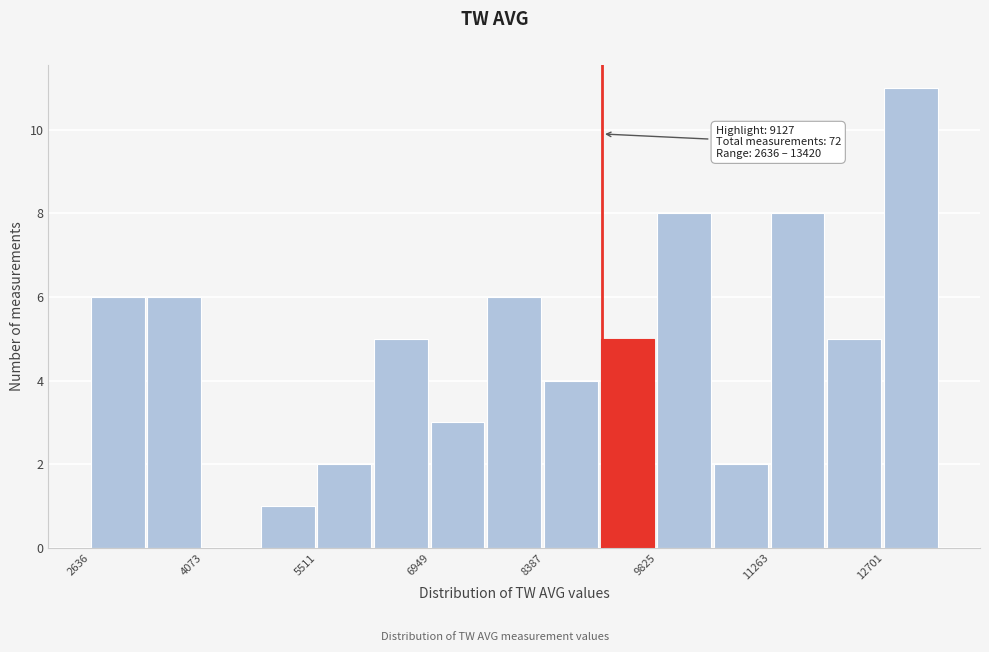

Around what value on the x-axis is the tallest bar? Give the approximate position of its centre, as read against the axis.

13000